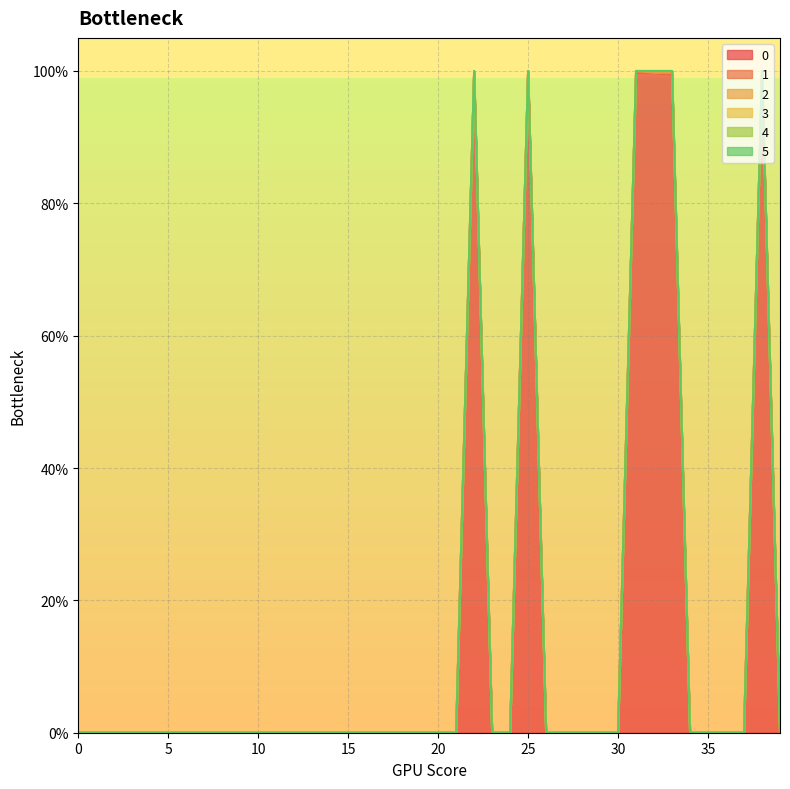

True or false: 2 has more than 0 points higher than both neighbors.

True